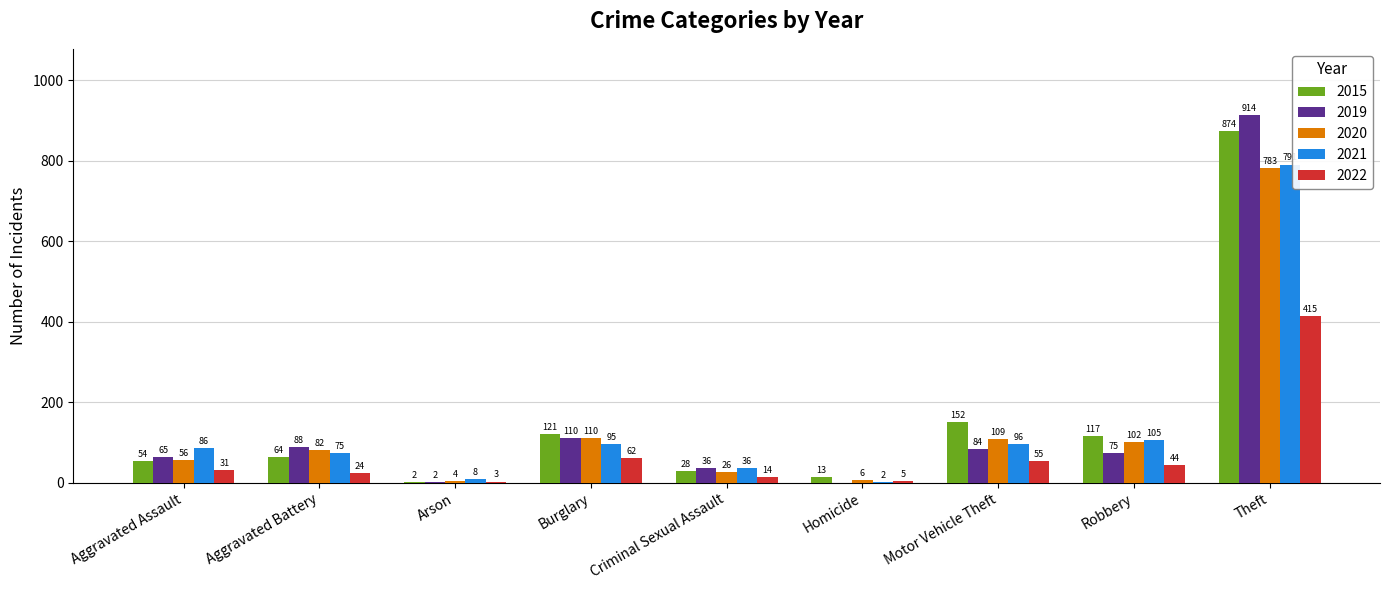

Is the value of 2020 at Robbery greater than the value of 2019 at Aggravated Assault?

Yes